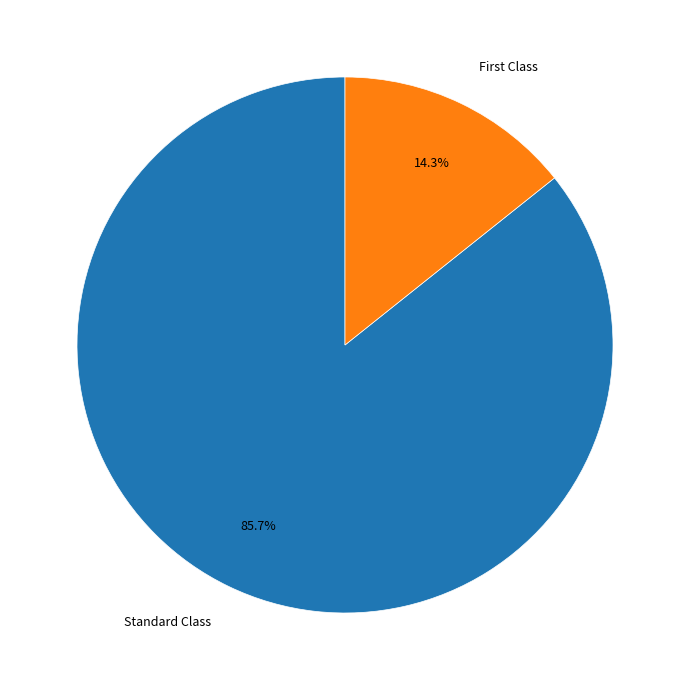

To the nearest percent, what is the average slice percentage?

50%